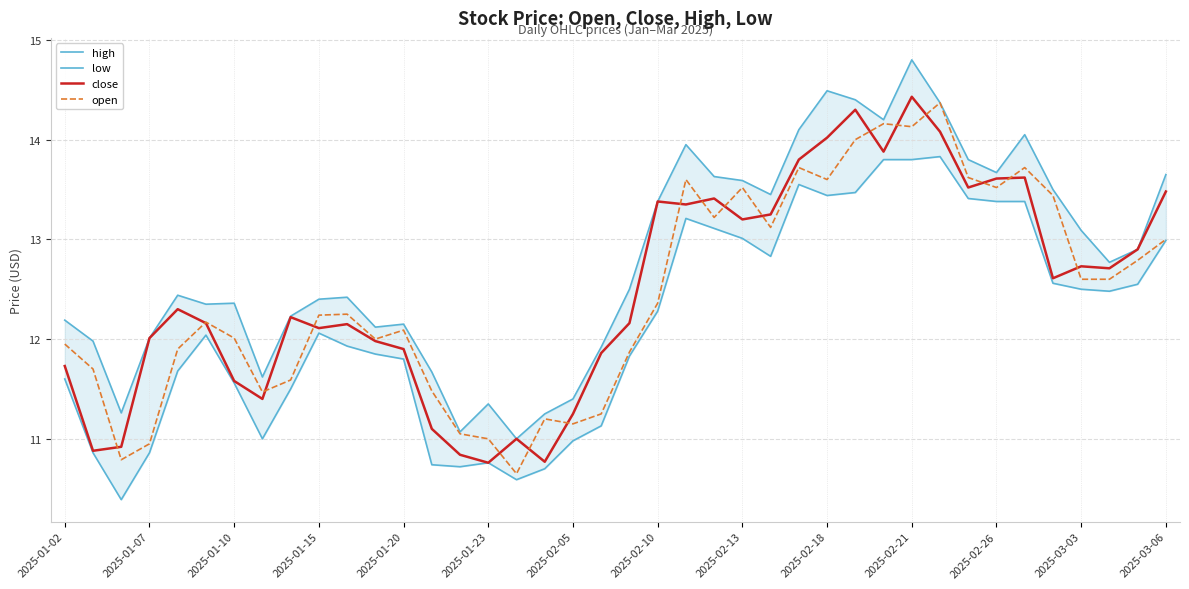

What is the value of the open point at the 22nd from the left?

12.4